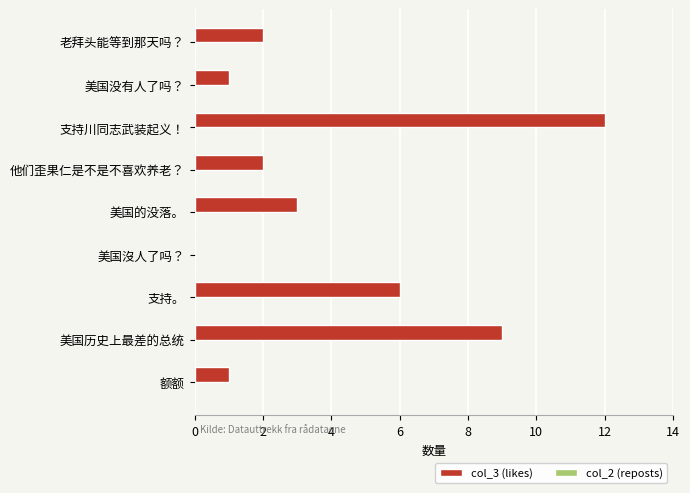

The value at 美国历史上最差的总统 is 9. True or false?

True